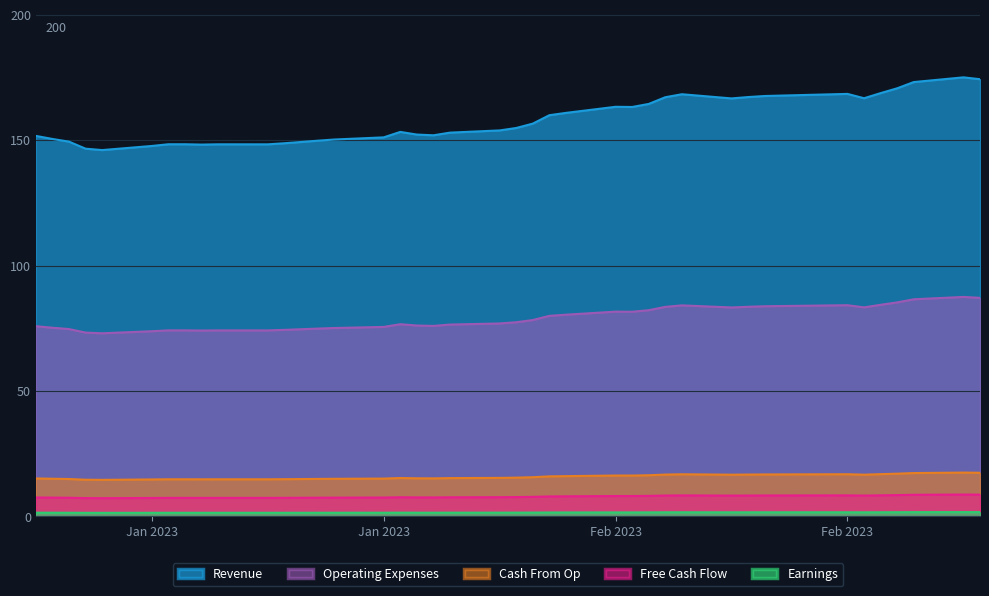

Reading left to right, extract all data points from this chart.

nominal: 151.7	150.5	149.4	146.6	146.1	147.7	148.4	148.4	148.3	148.4	148.4	148.8	149.3	149.8	150.3	151.1	153.3	152.3	152.0	153.0	153.9	154.9	156.6	160.0	160.9	163.3	163.3	164.5	167.1	168.3	166.7	167.2	167.6	168.5	166.7	168.8	170.7	173.2	175.1	174.3
nominal_scaled: 75.9	75.3	74.7	73.3	73.0	73.9	74.2	74.2	74.1	74.2	74.2	74.4	74.6	74.9	75.1	75.6	76.7	76.1	76.0	76.5	77.0	77.4	78.3	80.0	80.5	81.7	81.6	82.2	83.6	84.2	83.3	83.6	83.8	84.2	83.4	84.4	85.4	86.6	87.5	87.2
nominal_mid: 15.2	15.1	14.9	14.7	14.6	14.8	14.8	14.8	14.8	14.8	14.8	14.9	14.9	15.0	15.0	15.1	15.3	15.2	15.2	15.3	15.4	15.5	15.7	16.0	16.1	16.3	16.3	16.4	16.7	16.8	16.7	16.7	16.8	16.8	16.7	16.9	17.1	17.3	17.5	17.4
nominal_low: 7.6	7.5	7.5	7.3	7.3	7.4	7.4	7.4	7.4	7.4	7.4	7.4	7.5	7.5	7.5	7.6	7.7	7.6	7.6	7.7	7.7	7.7	7.8	8.0	8.0	8.2	8.2	8.2	8.4	8.4	8.3	8.4	8.4	8.4	8.3	8.4	8.5	8.7	8.8	8.7
nominal_tiny: 1.5	1.5	1.5	1.5	1.5	1.5	1.5	1.5	1.5	1.5	1.5	1.5	1.5	1.5	1.5	1.5	1.5	1.5	1.5	1.5	1.5	1.5	1.6	1.6	1.6	1.6	1.6	1.6	1.7	1.7	1.7	1.7	1.7	1.7	1.7	1.7	1.7	1.7	1.8	1.7